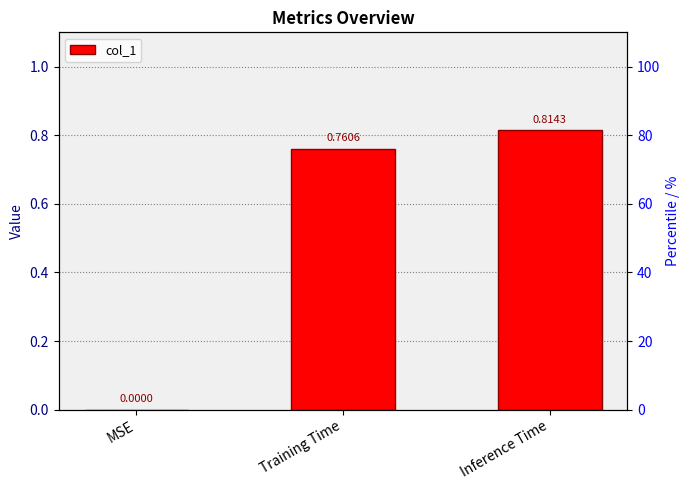

Between MSE and Inference Time, which is larger?

Inference Time